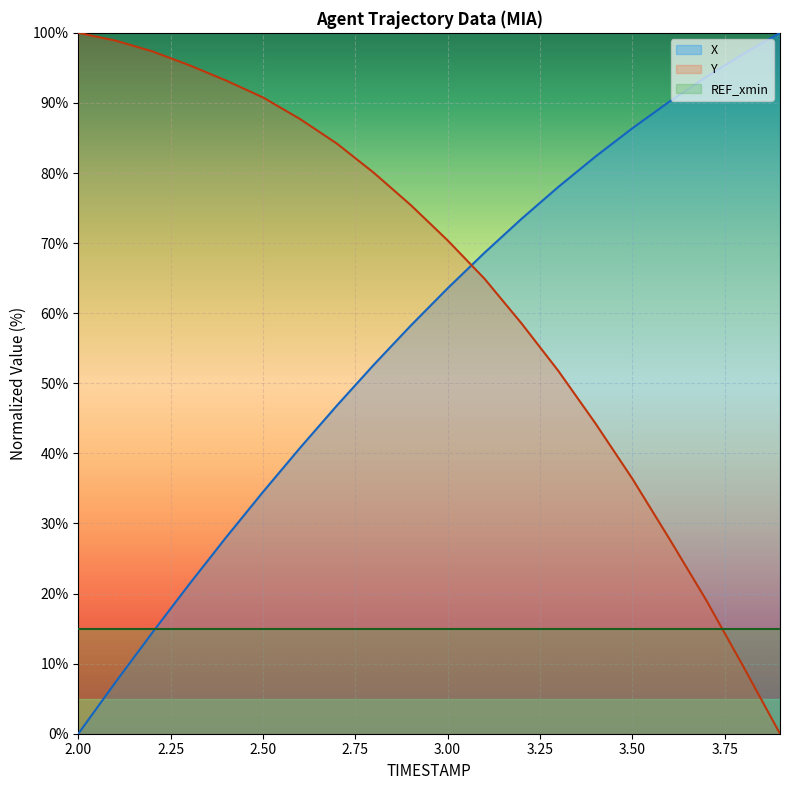

How many data points in Y are less than 75?

10